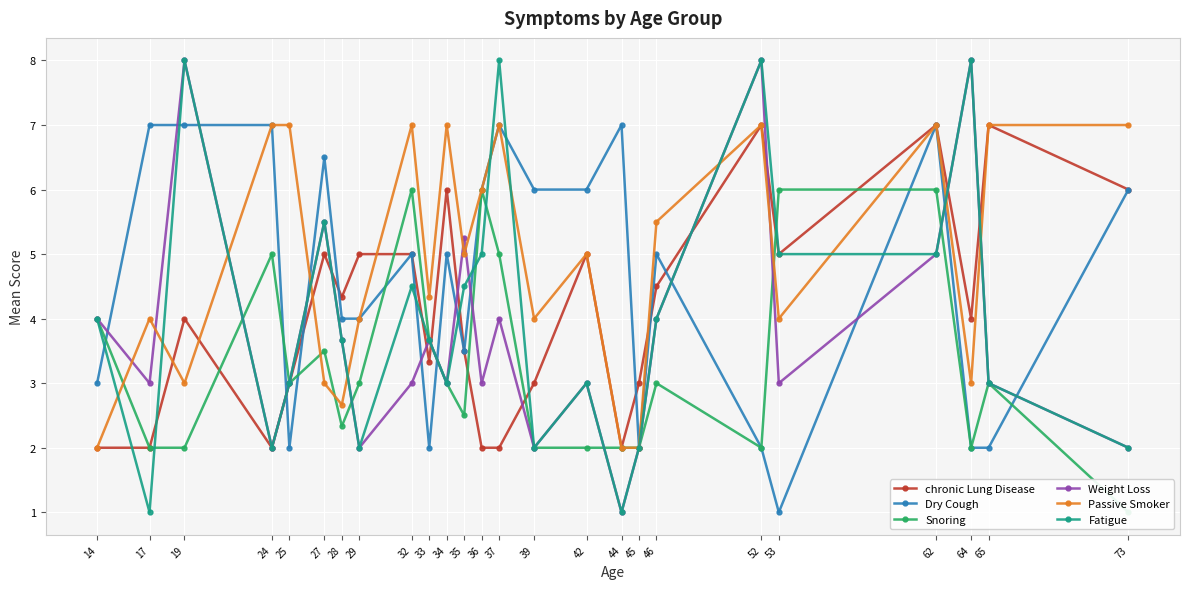

At how many categories does at least one series exceed 1?

25